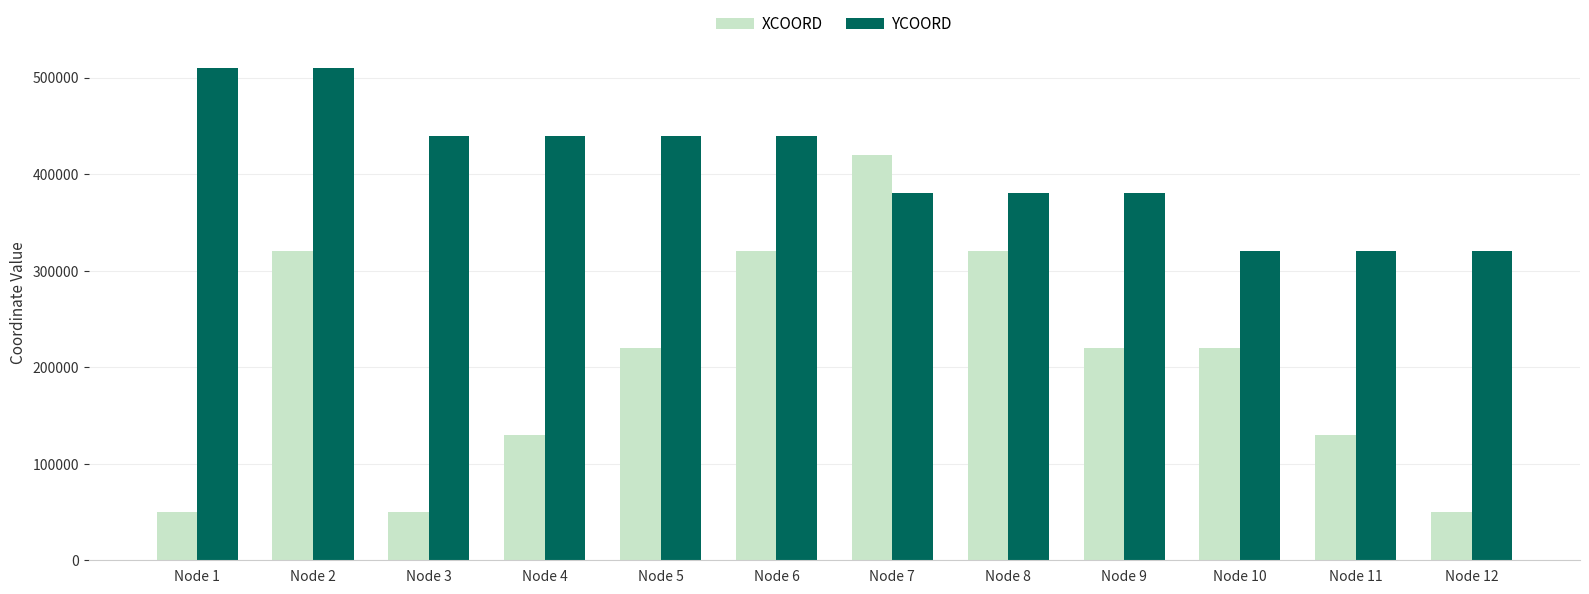

At Node 10, list the series in order from largest to smallest.

YCOORD, XCOORD